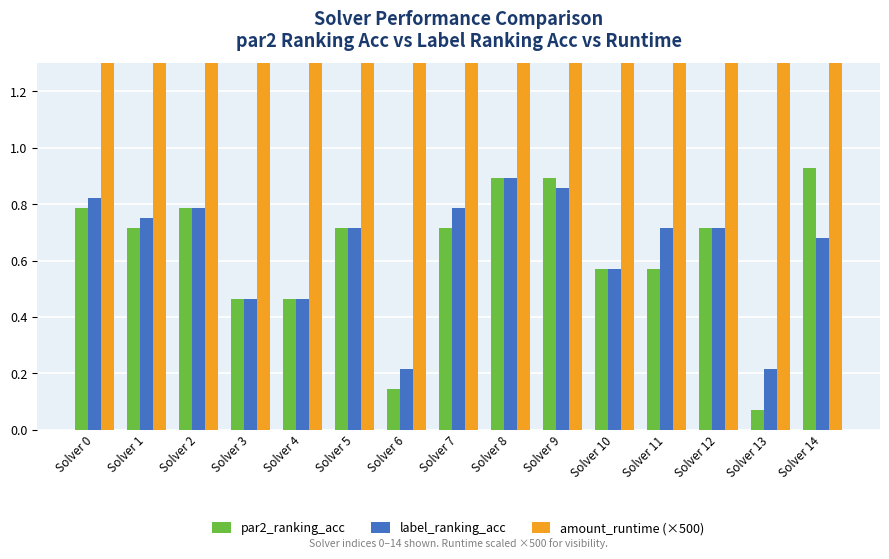

At which label is amount_runtime (×500) closest to 46?

Solver 0